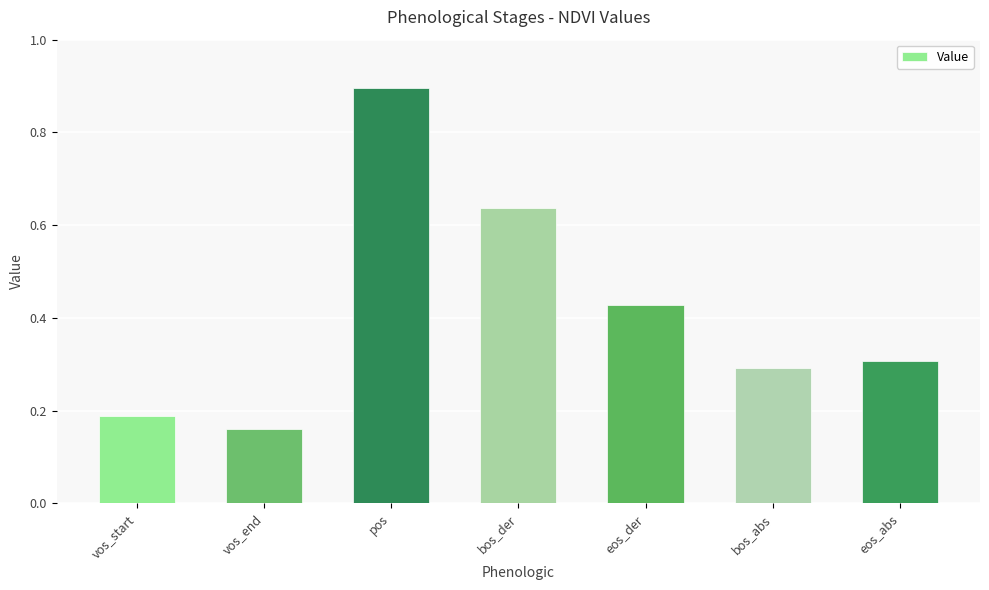

Does the chart contain any negative values?

No